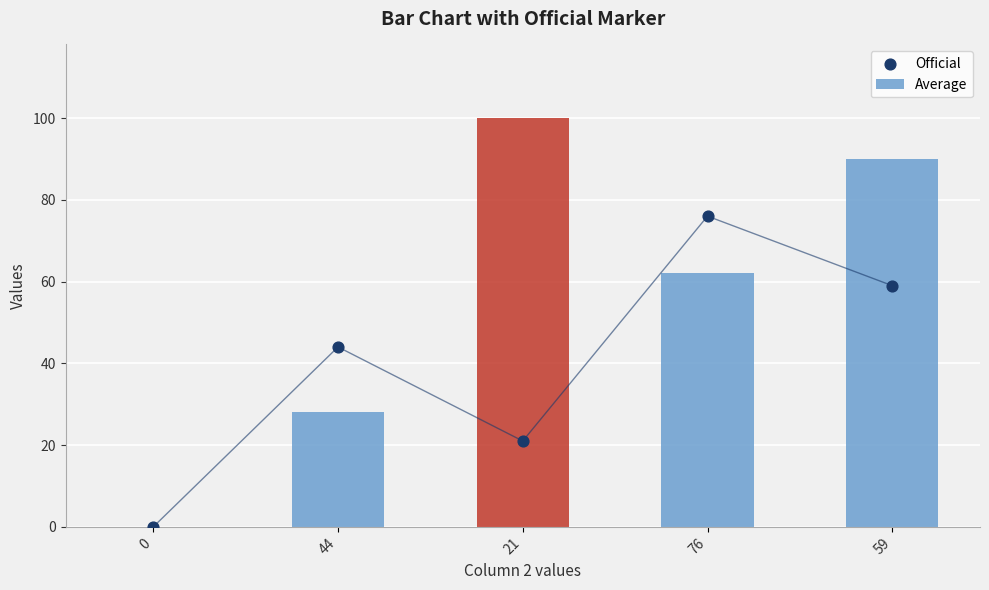

What is the total value across all series at 59?

149